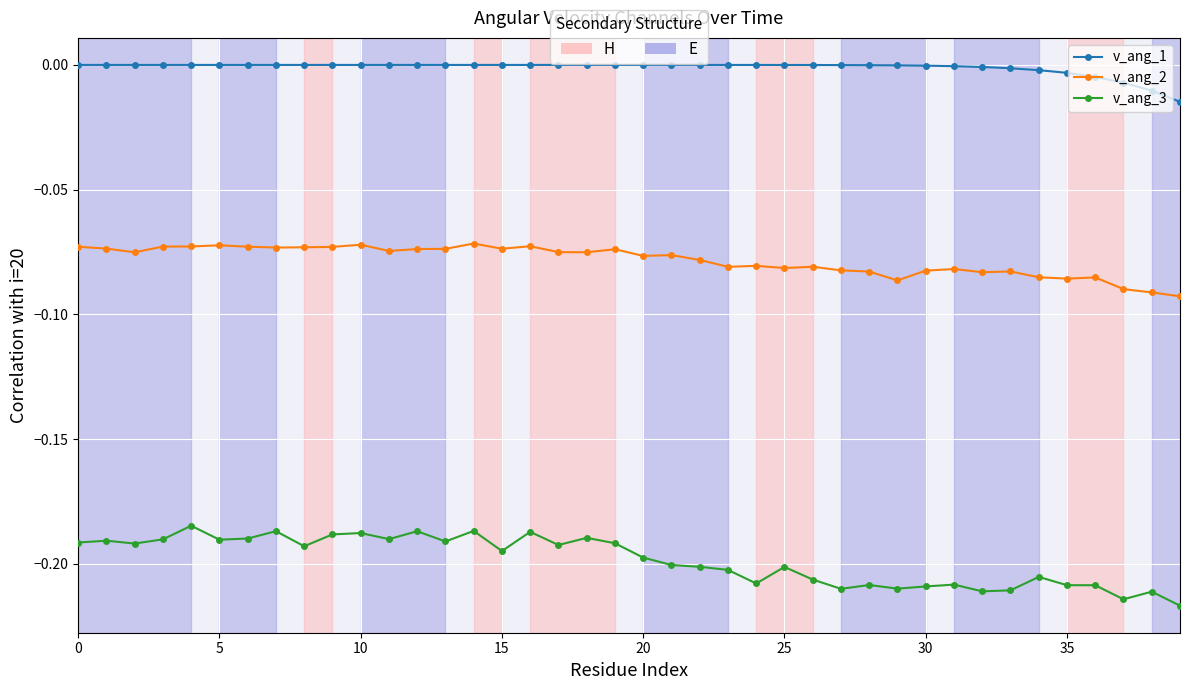

List the series in order of their overall mean, lowest first.

v_ang_3, v_ang_2, v_ang_1